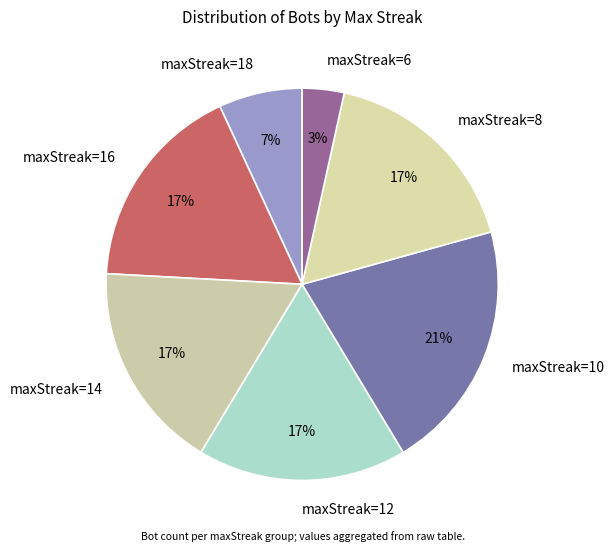

Do maxStreak=12 and maxStreak=6 together represent more than half of the pie?

No